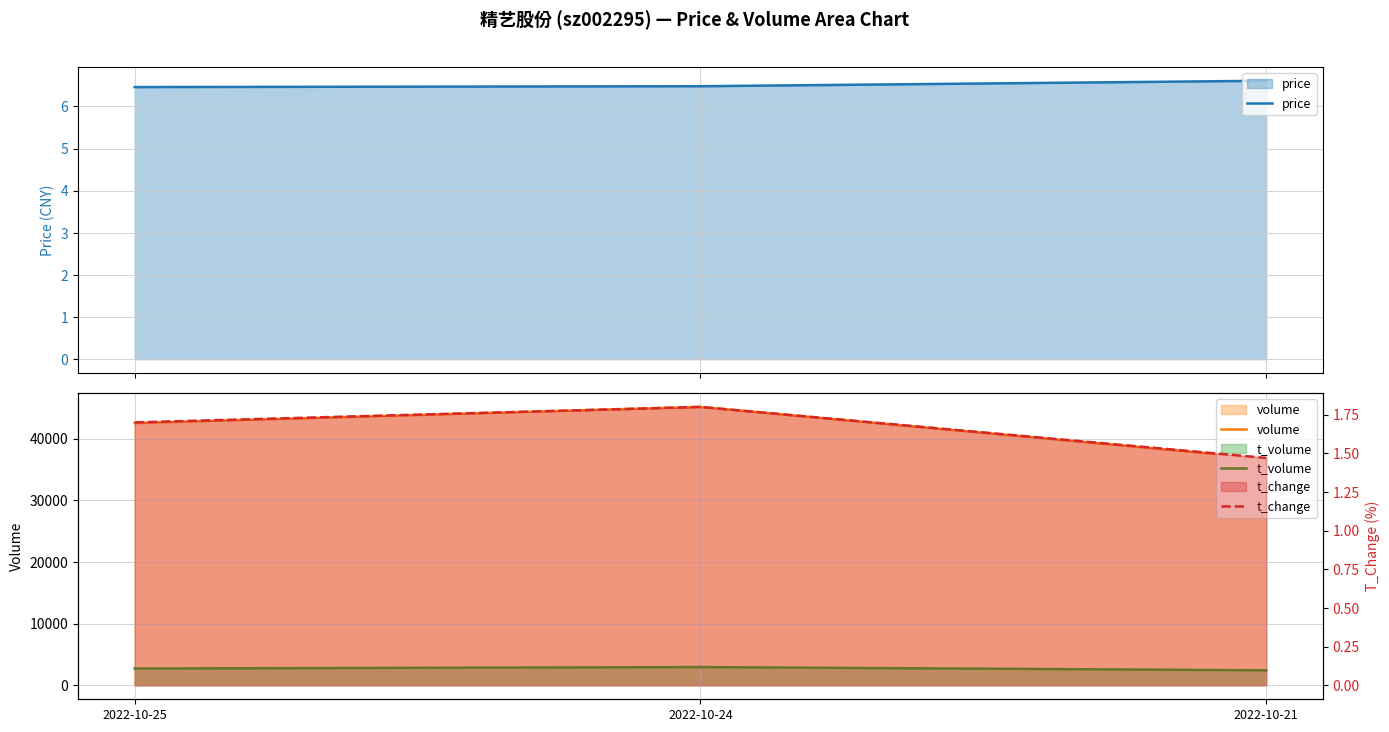

What is the total value across all series at 2022-10-24?

48112.3